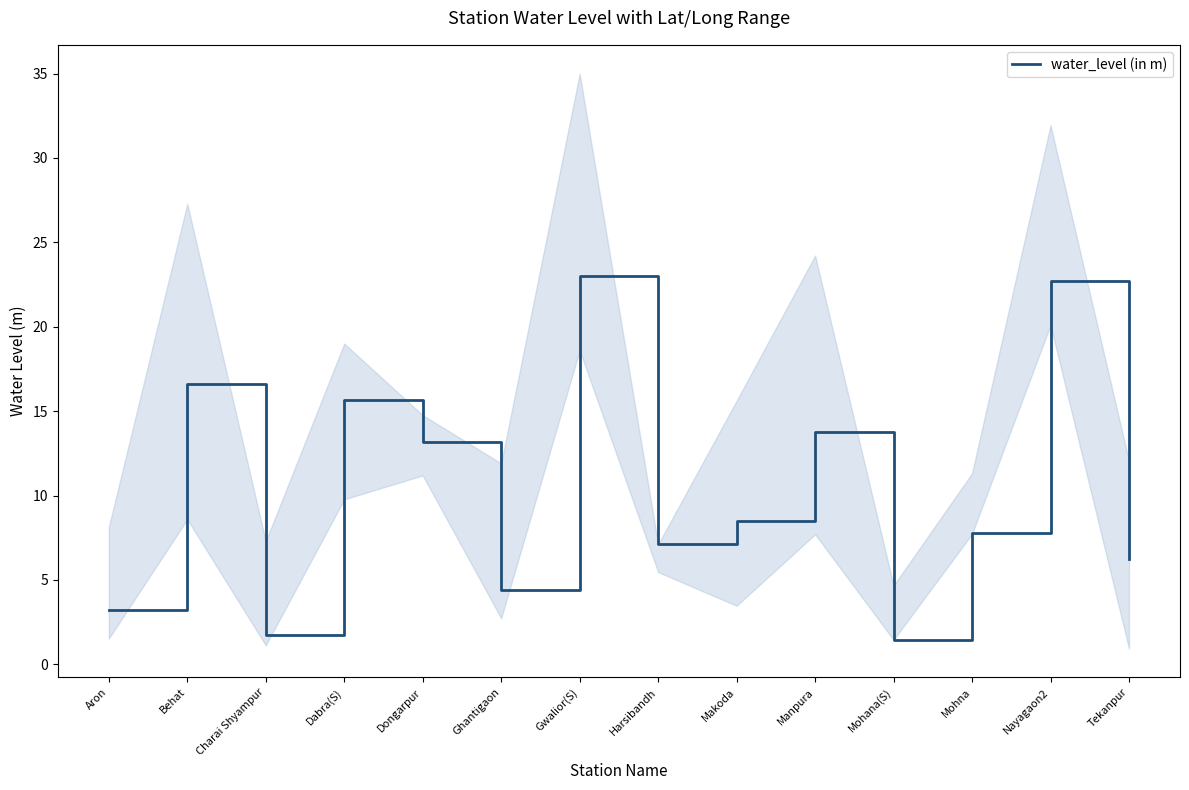

What is the label of the 10th point from the left?

Manpura